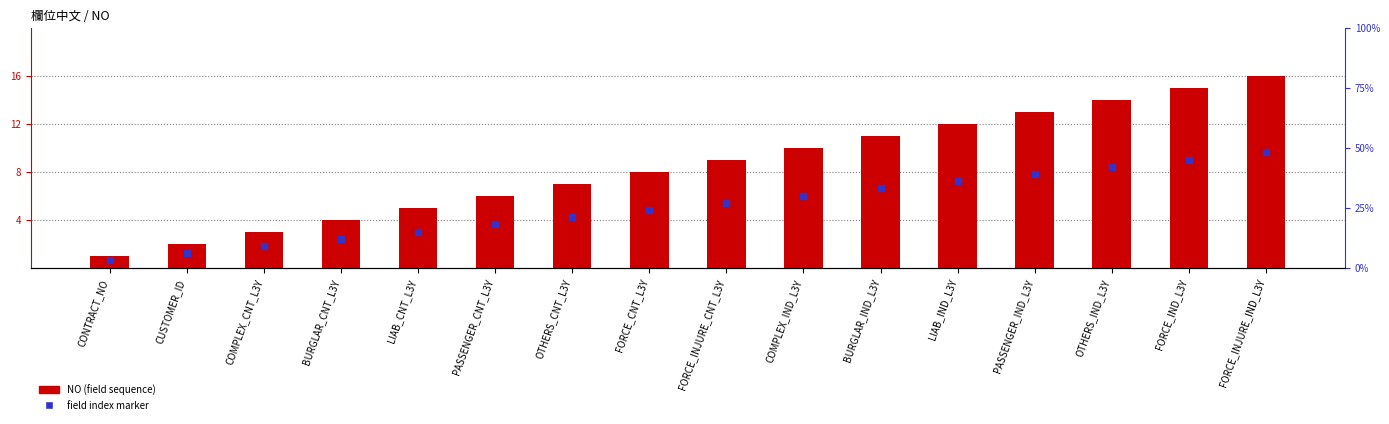

Which series has the largest total across all categories?

NO (field sequence)